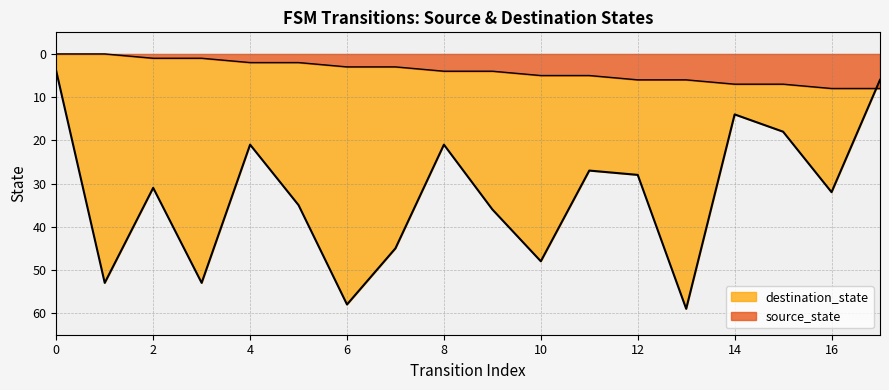

Between 3 and 16, which series saw the biggest shift?

destination_state